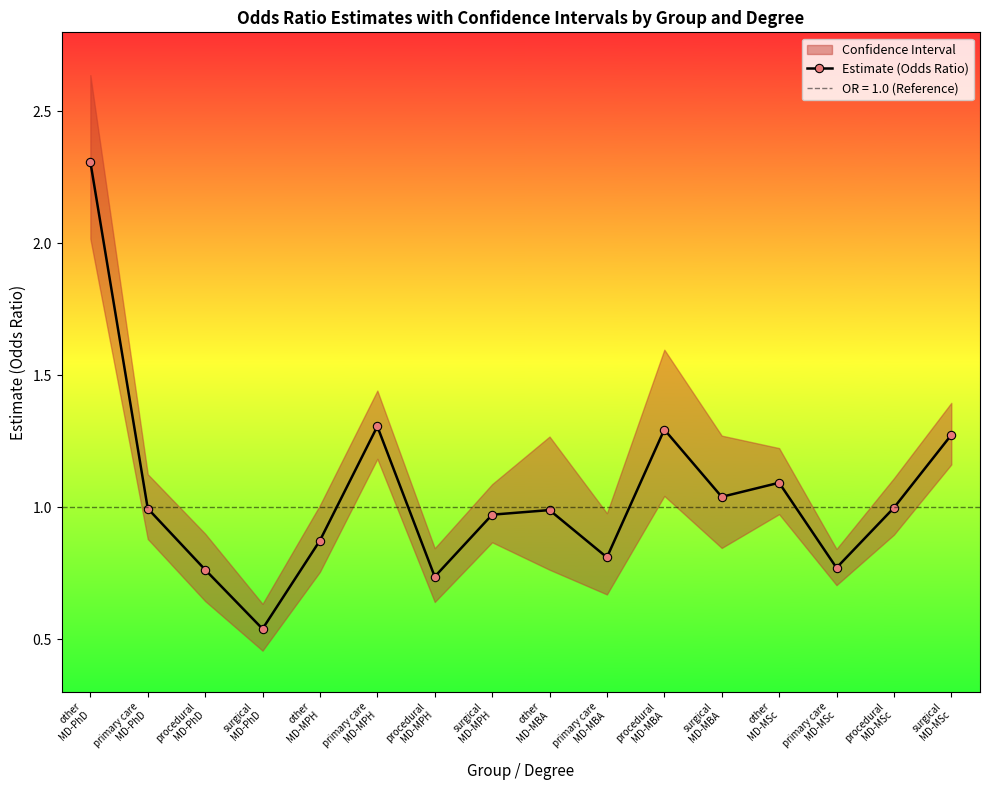

Between primary care
MD-PhD and primary care
MD-MPH, which is larger?

primary care
MD-MPH